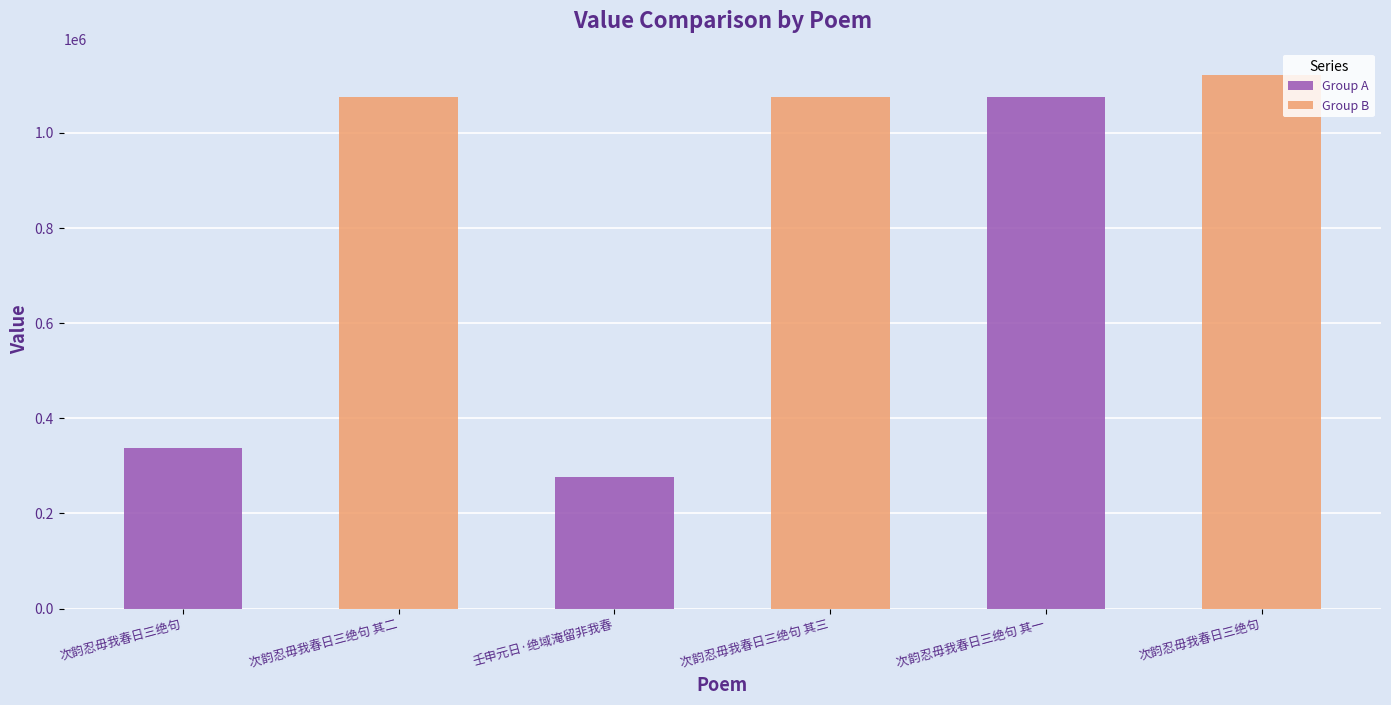

The chart shows a value of 336716 at 次韵忍毋我春日三绝句. True or false?

True